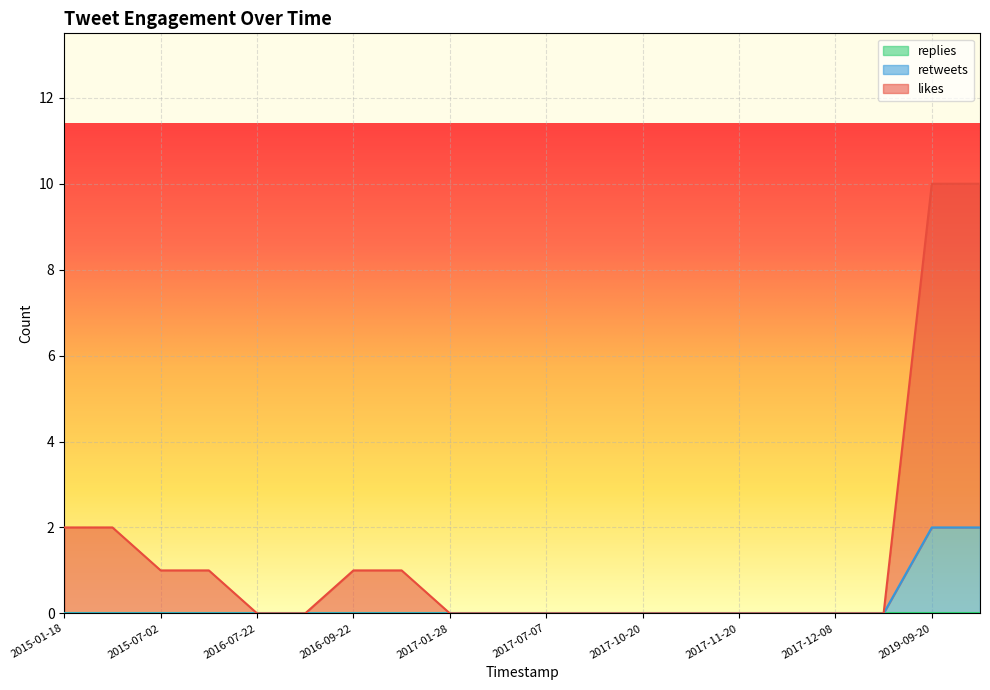

How many distinct data groups are displayed?

3